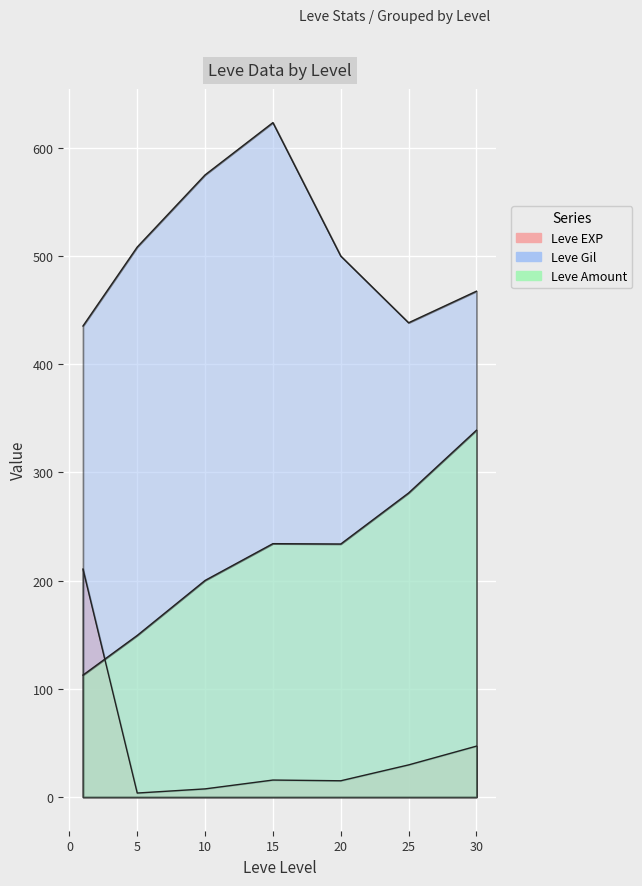

True or false: Leve EXP has more than 0 points higher than both neighbors.

True